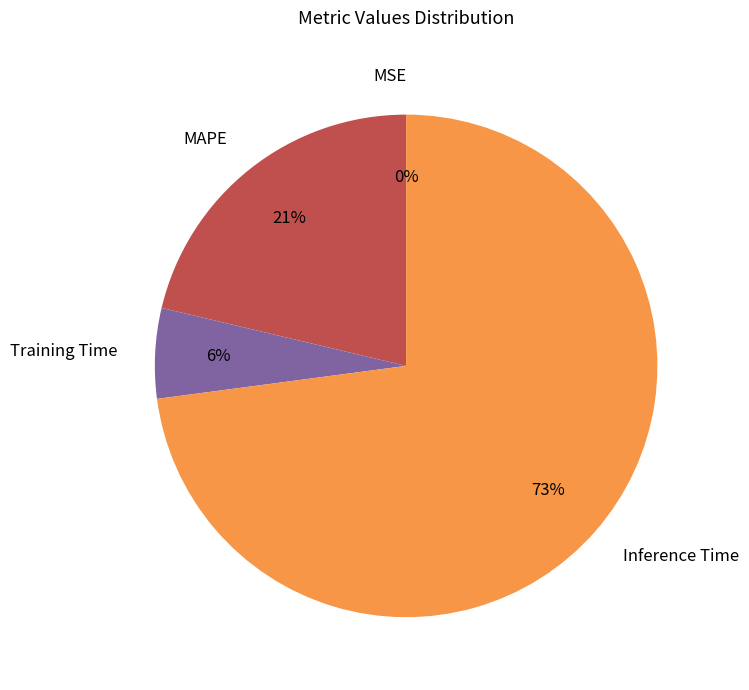

To the nearest percent, what is the average slice percentage?

25%